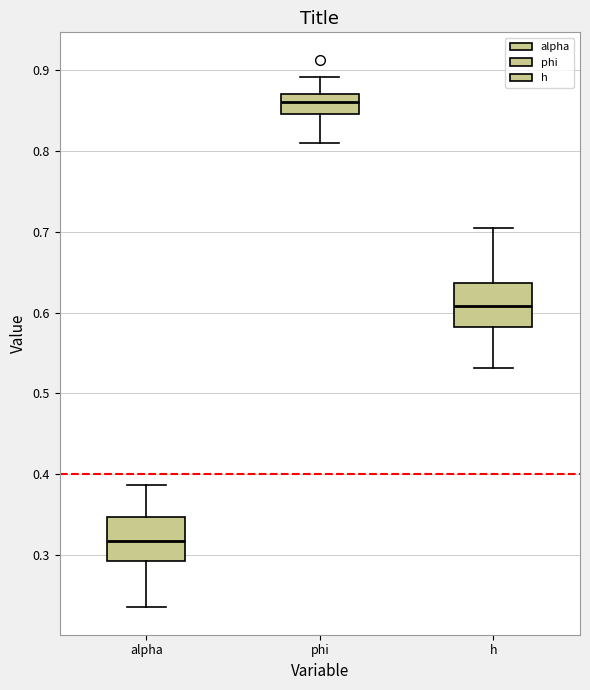

Which box's median line is the lowest?

alpha